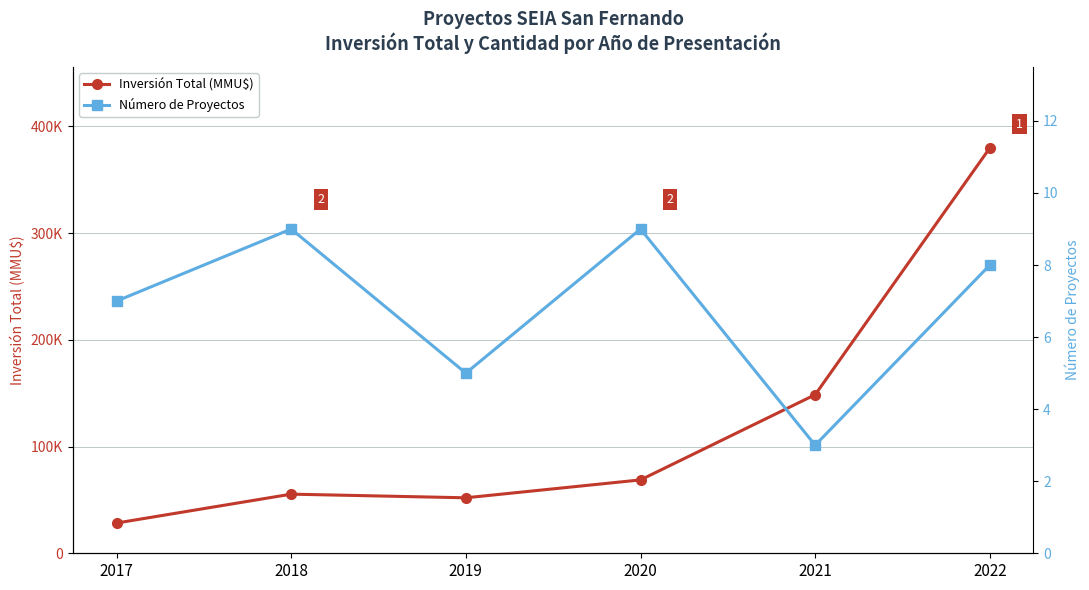

What is the average value of the Inversión Total (MMU$) series?

122172